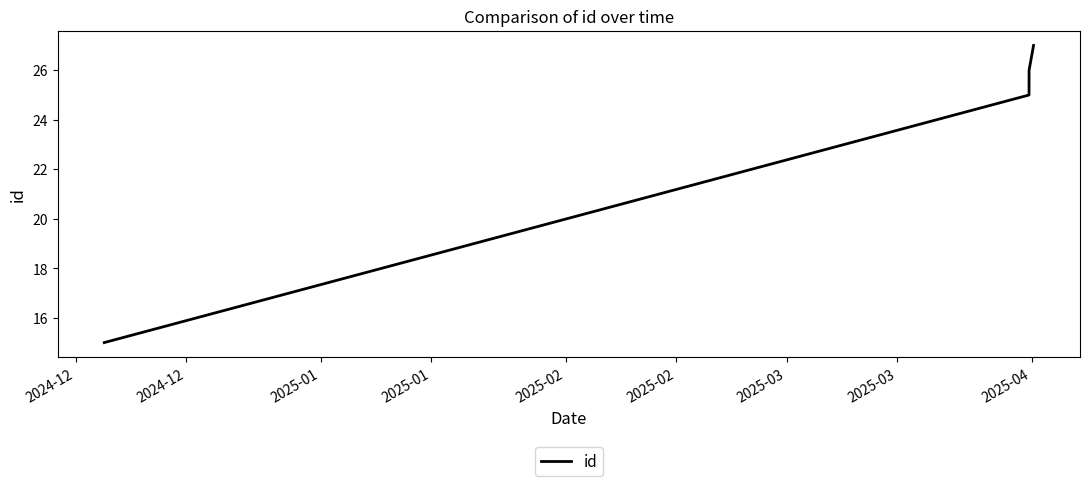

What is the sum of all values?

93